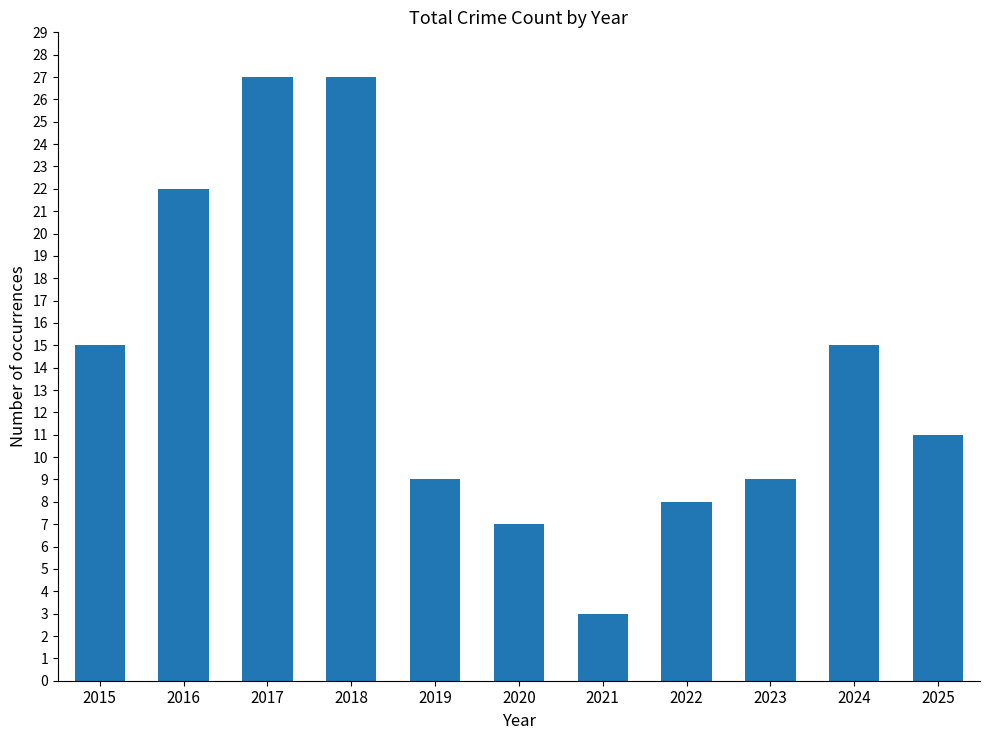

What is the difference between the second highest and minimum values?

24